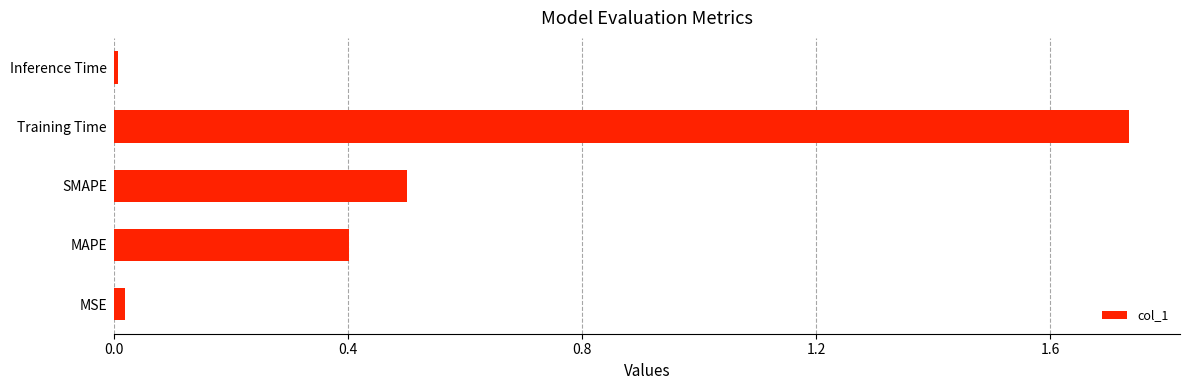

Does the chart contain any negative values?

No